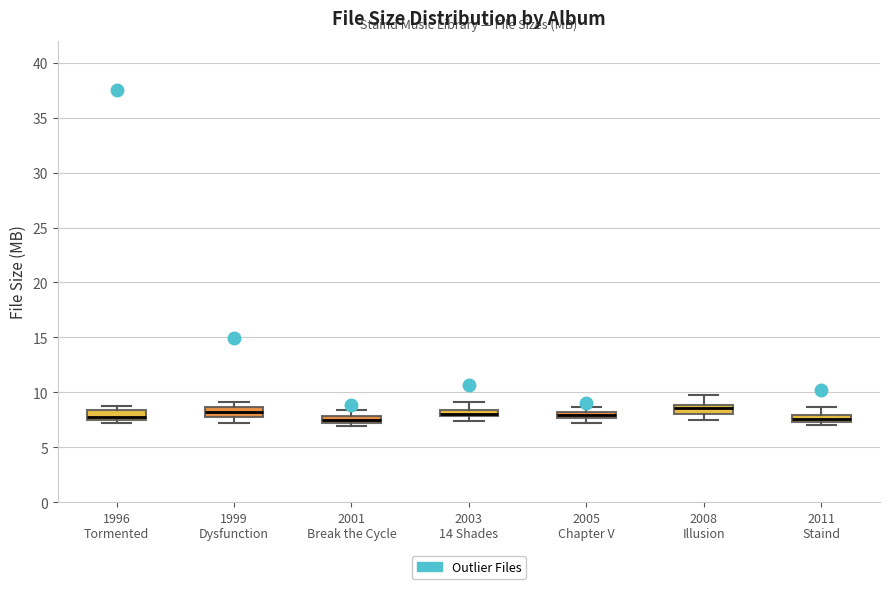

Where is the upper edge of the box for 2003 14 Shades on the y-axis? The values are not printed on the chart, so give them approximately, as read against the axis.

8.5